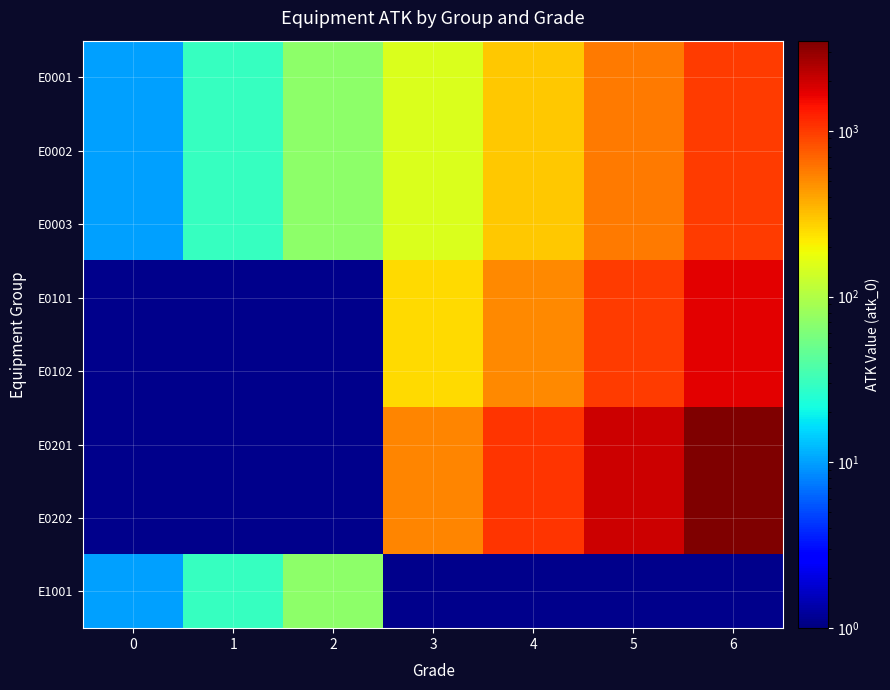

How many positive values does the E0202 series have?

4